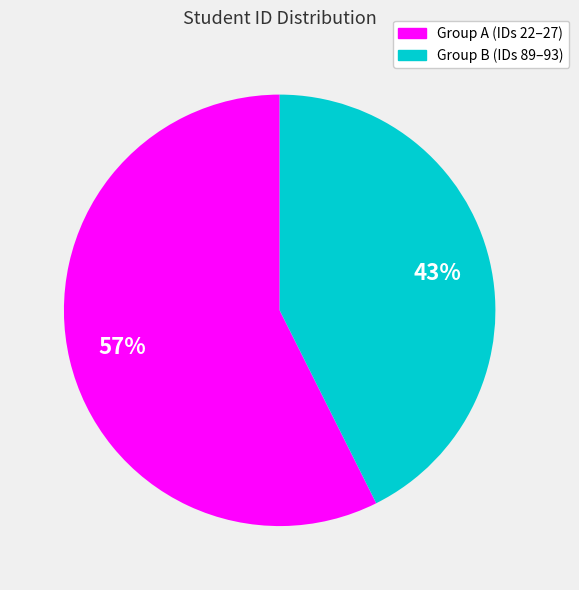

Is there any slice that represents more than half of the pie?

Yes